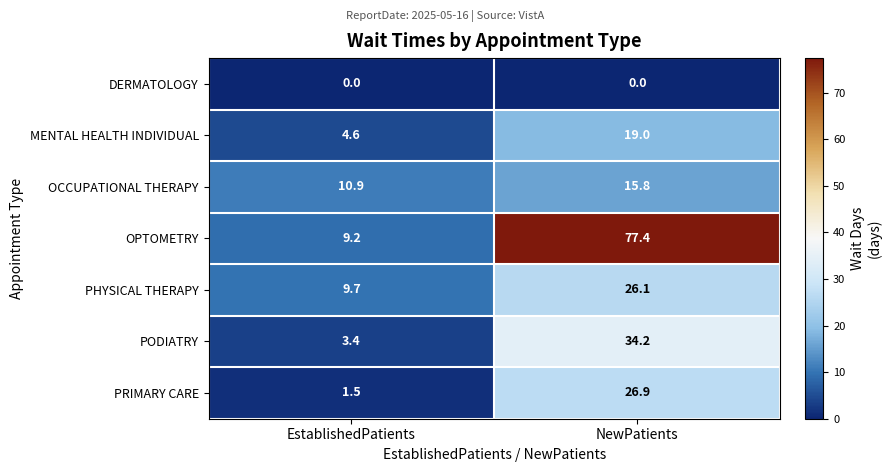

Which series has the widest spread of values?

OPTOMETRY